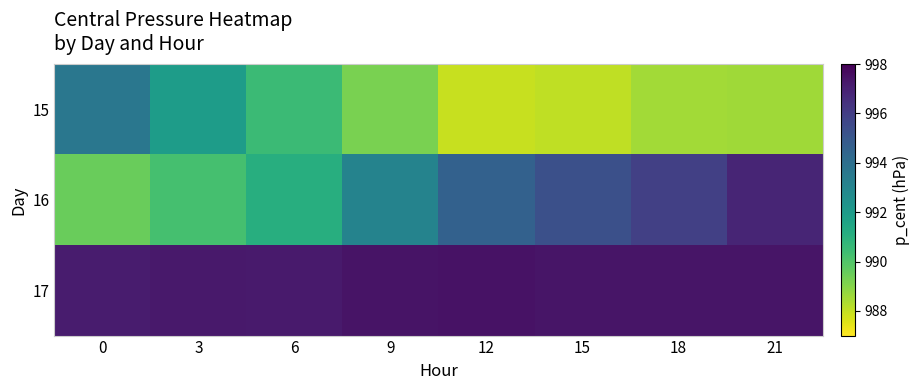

Which category has the highest value across all series?

12